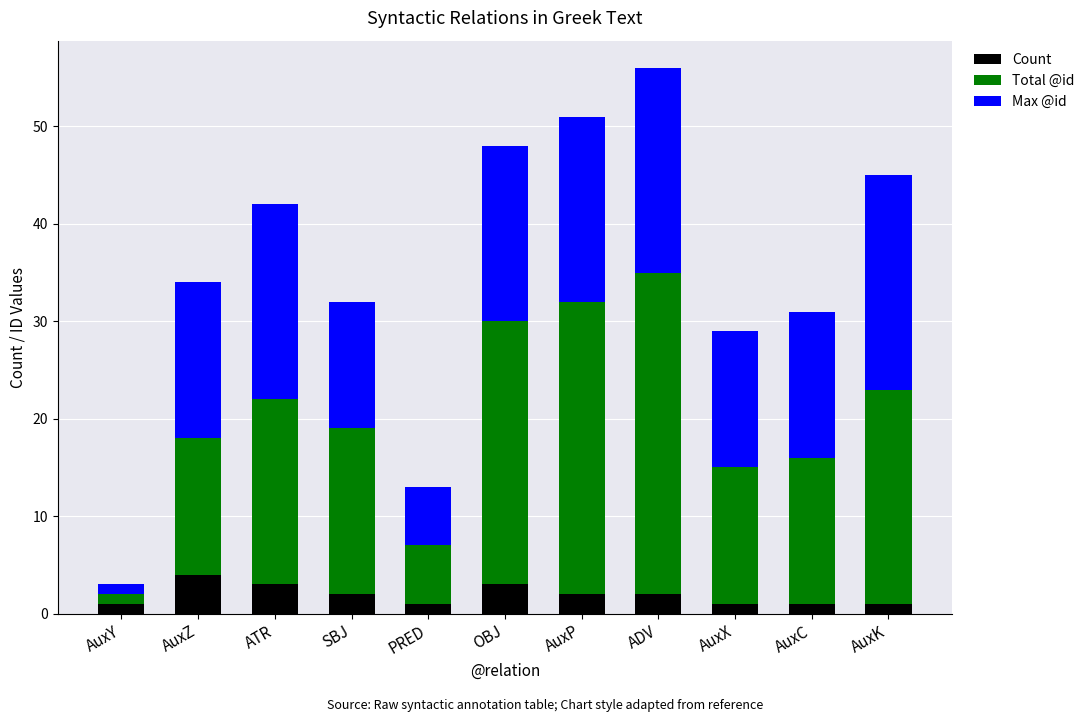

Read the Count value at OBJ.

3